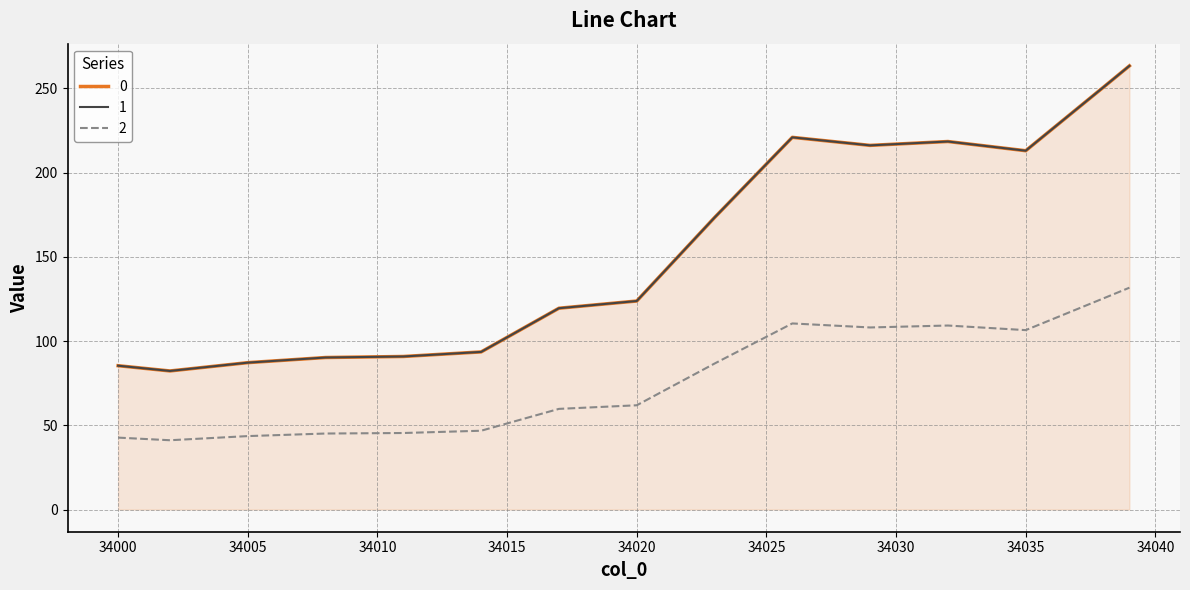

True or false: 2 has a value of 15.9 at 34011.

False